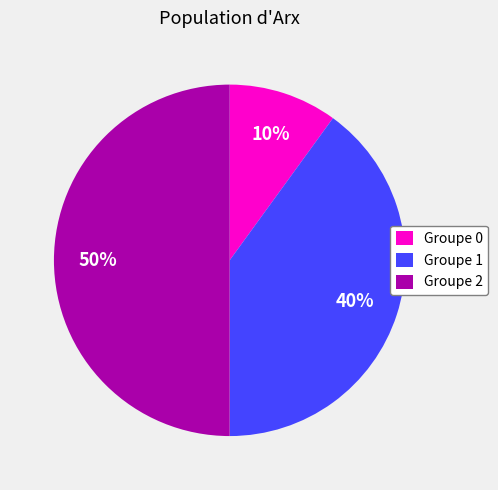

To the nearest percent, what is the difference between the largest and smallest slice percentages?

40%